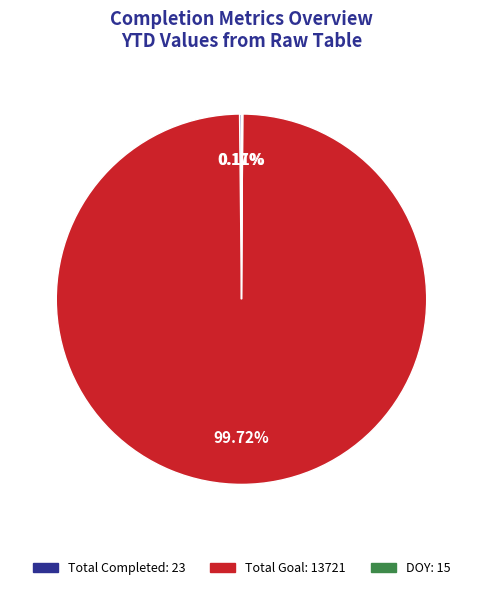

Is there a majority slice in this chart?

Yes